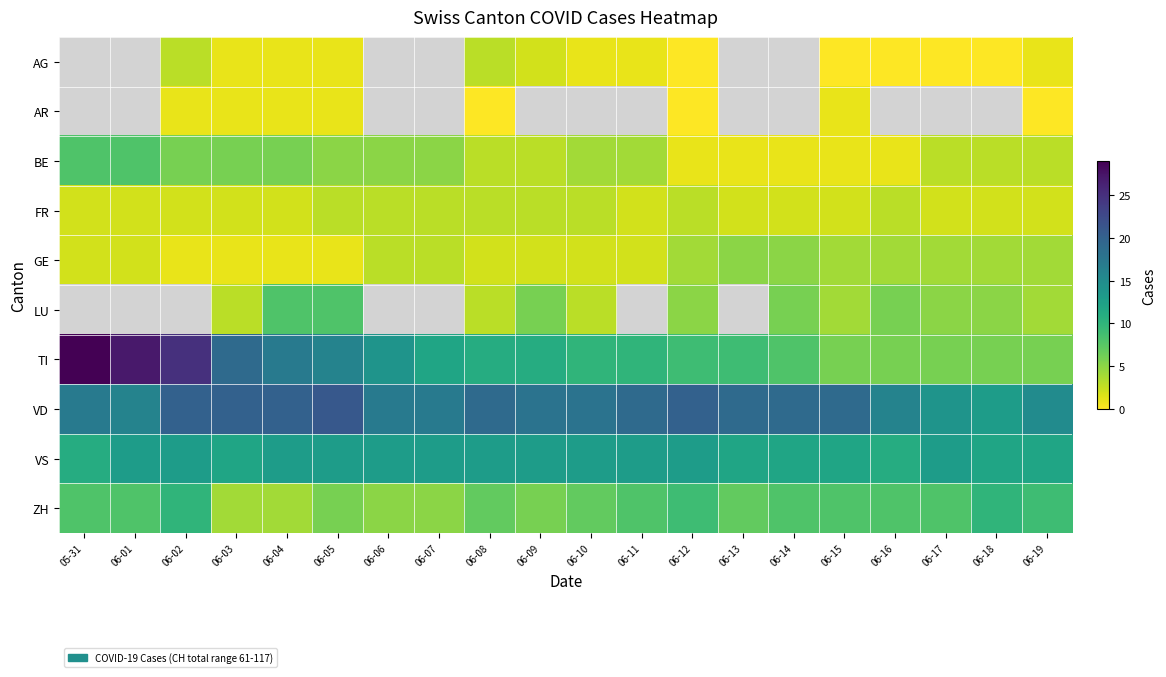

Count the number of data series in this chart.

10